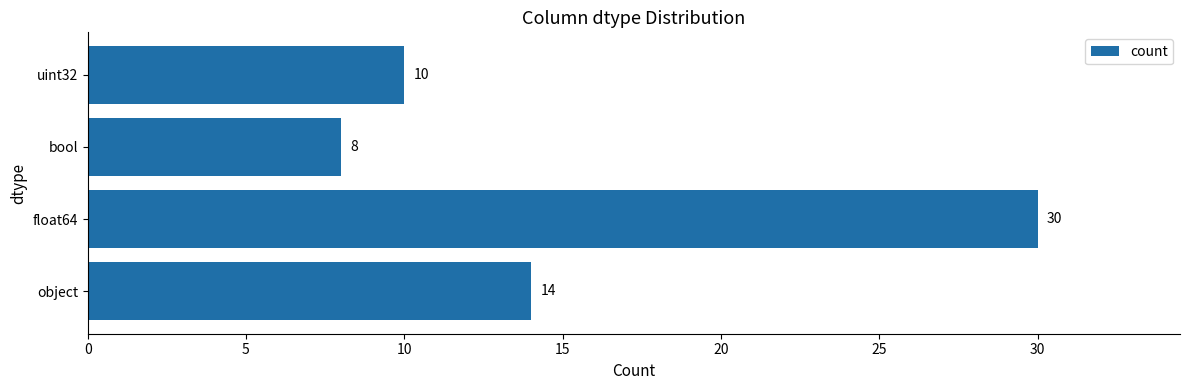

What is the sum of the values at float64 and bool?

38